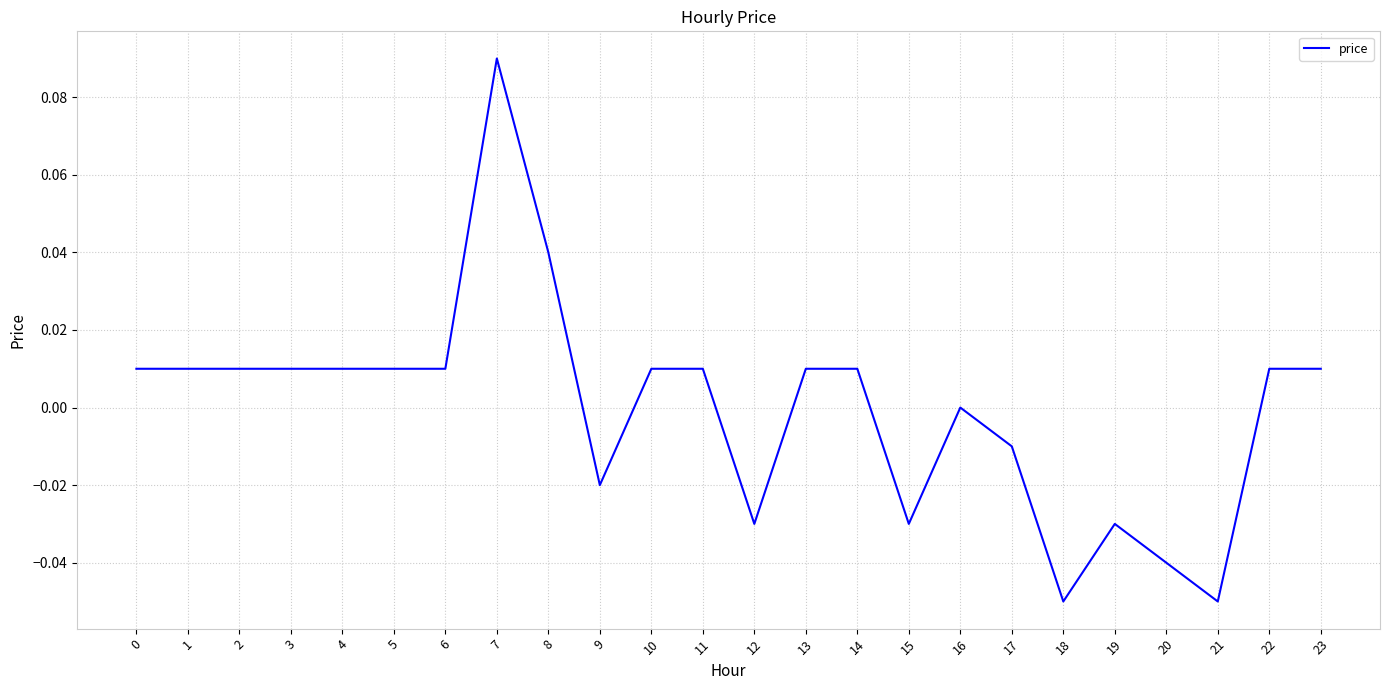

Which has a higher value, 8 or 10?

8